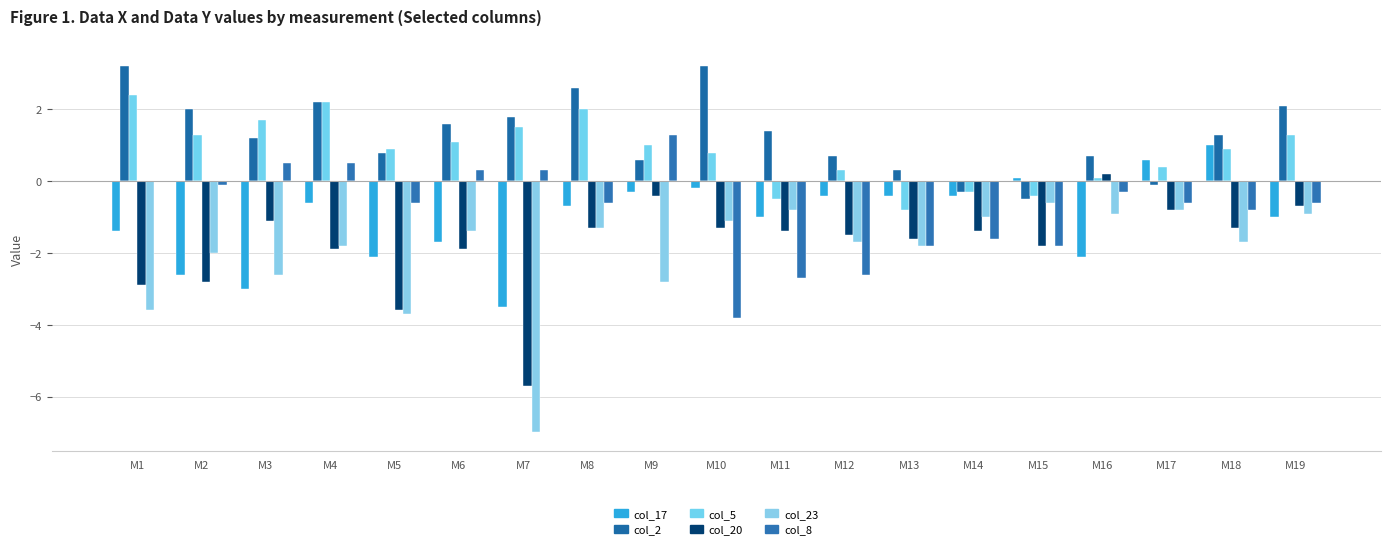

What are all the series names shown in the legend?

col_17, col_2, col_5, col_20, col_23, col_8